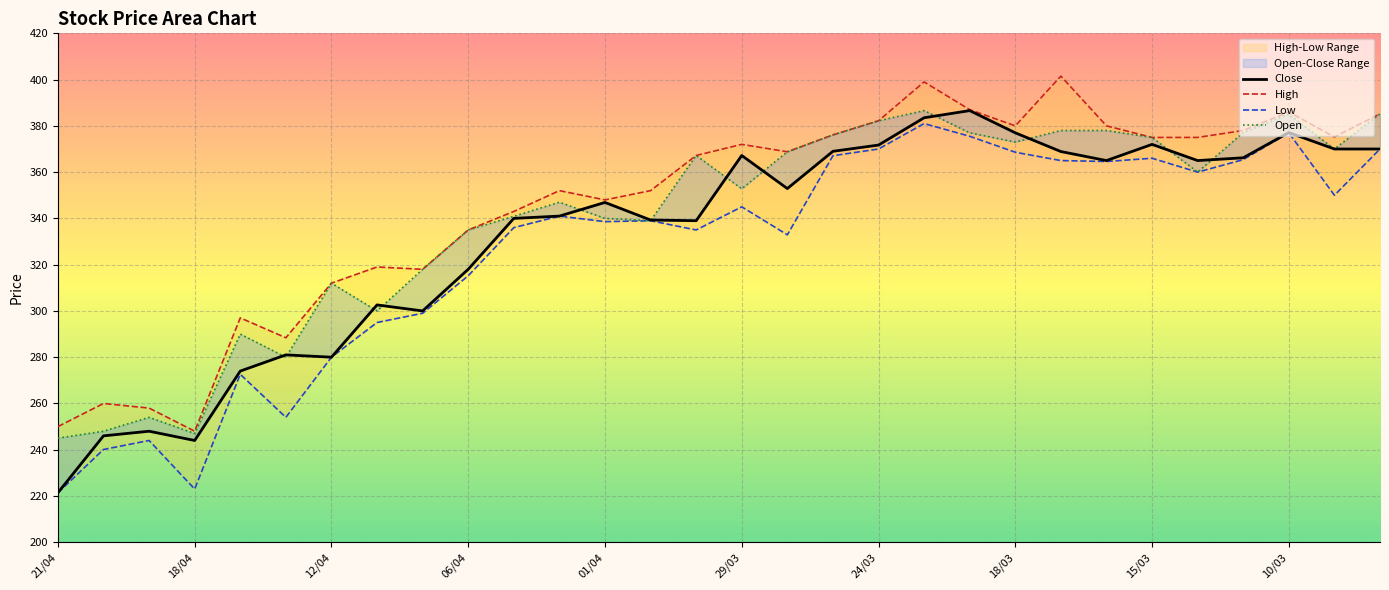

Which series changed the most between 09/03 and 08/03?

Low